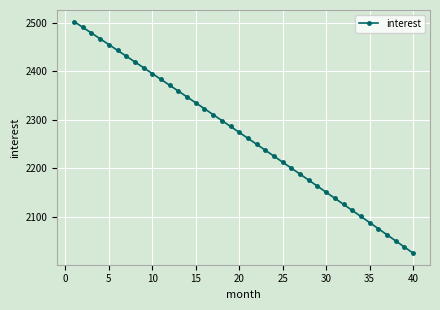

How many data points does each series have?

40